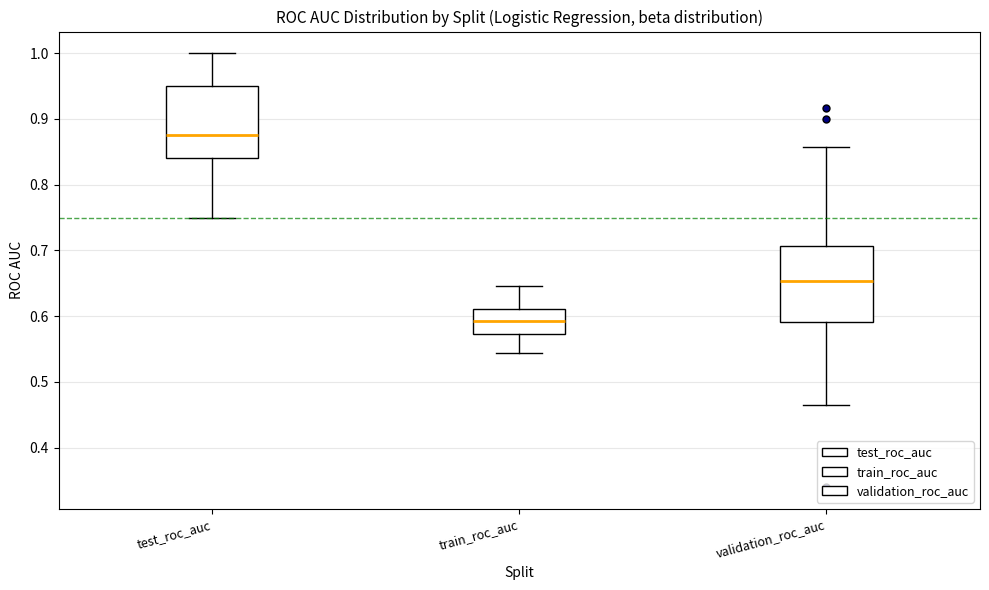

Where is the upper edge of the box for validation_roc_auc on the y-axis? The values are not printed on the chart, so give them approximately, as read against the axis.

0.71